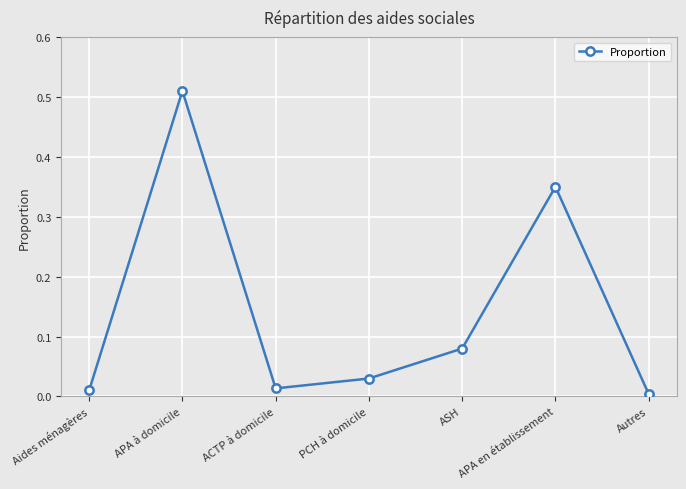

True or false: the data shows 0.0 at Aides ménagères.

True